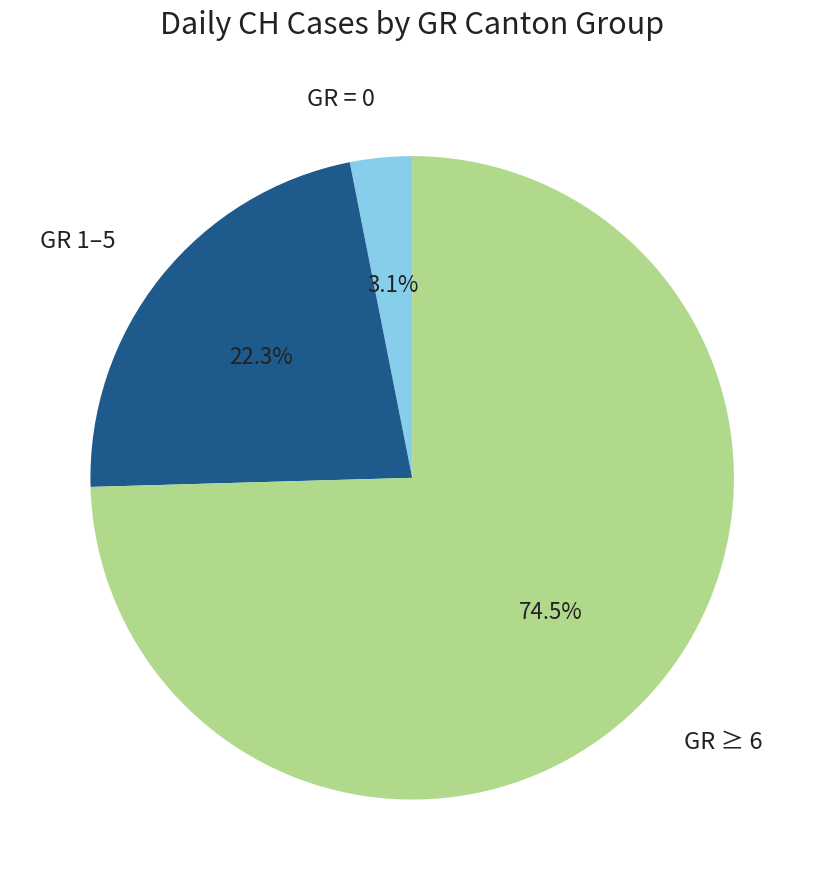

How many segments does this pie chart have?

3